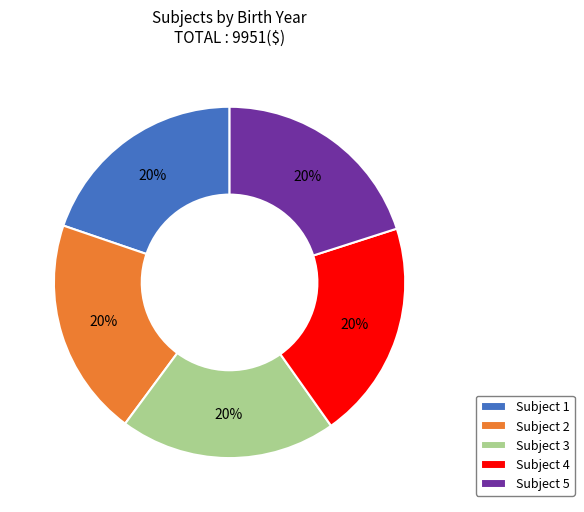

Approximately how many times larger is the value at Subject 1 compared to Subject 3?

1.0